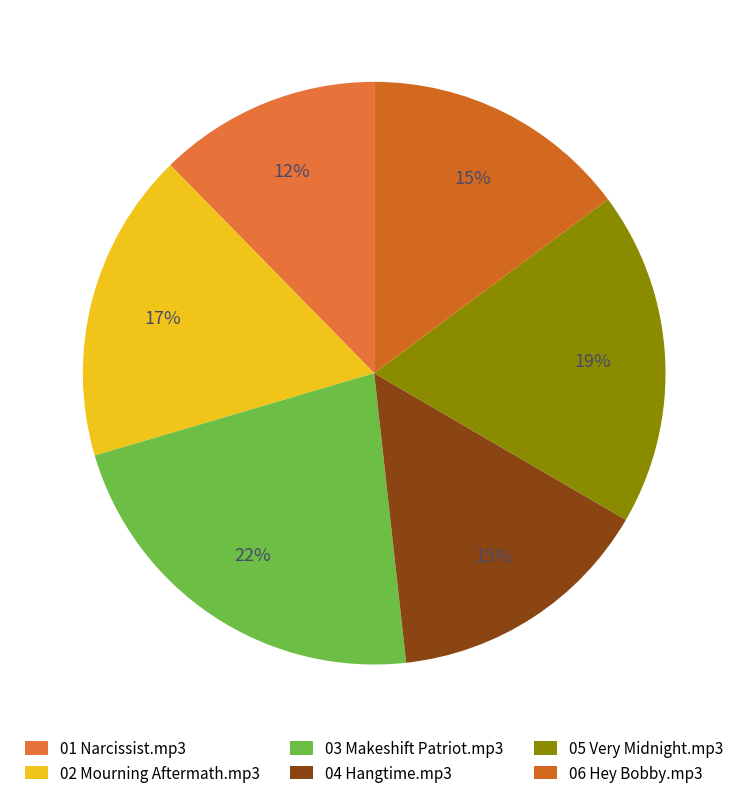

Count the number of slices in the pie.

6